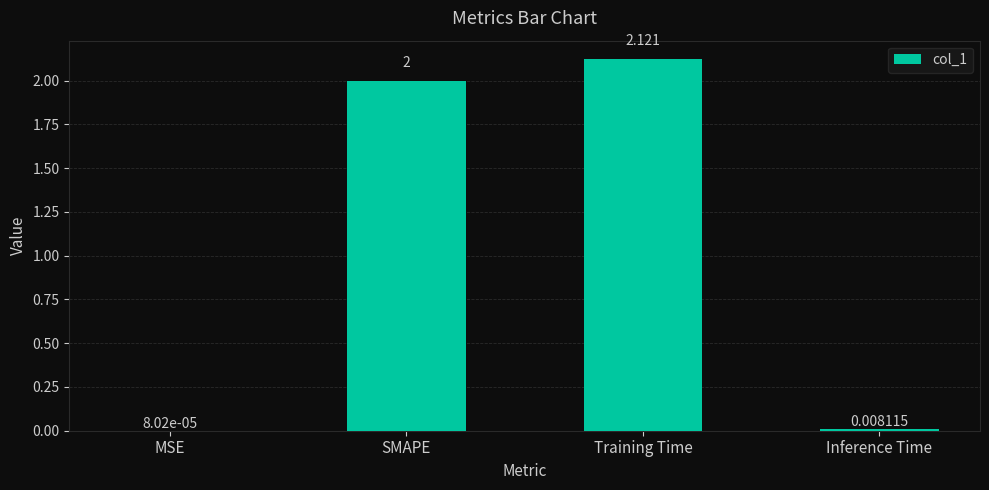

At which label is the value closest to 1?

Inference Time